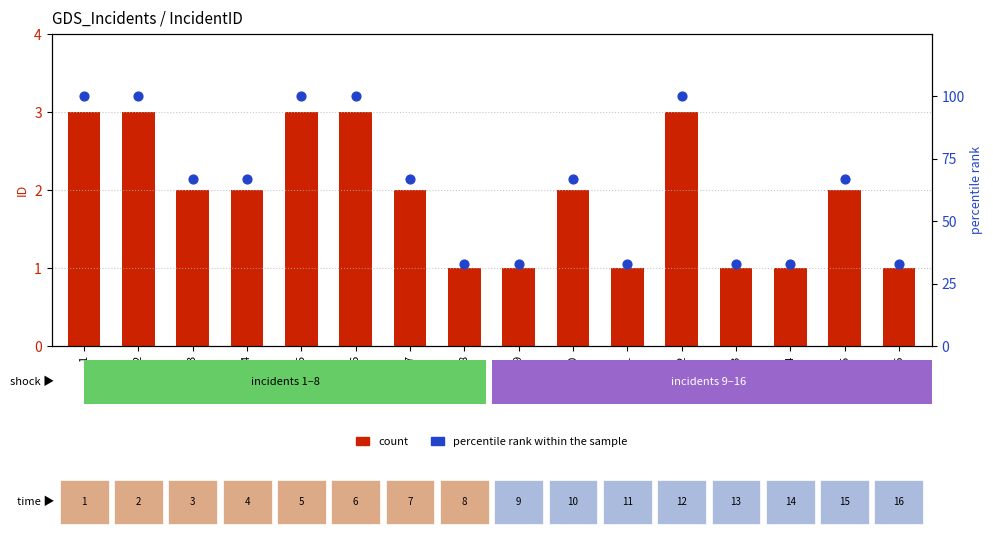

Which series contains the lowest Y value?

count